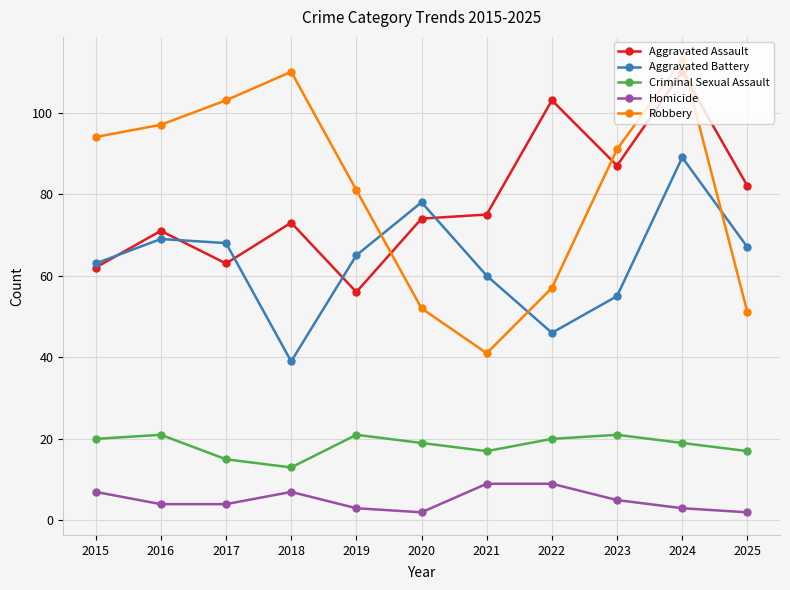

What is the sum of the Aggravated Assault values at 2023 and 2025?

169